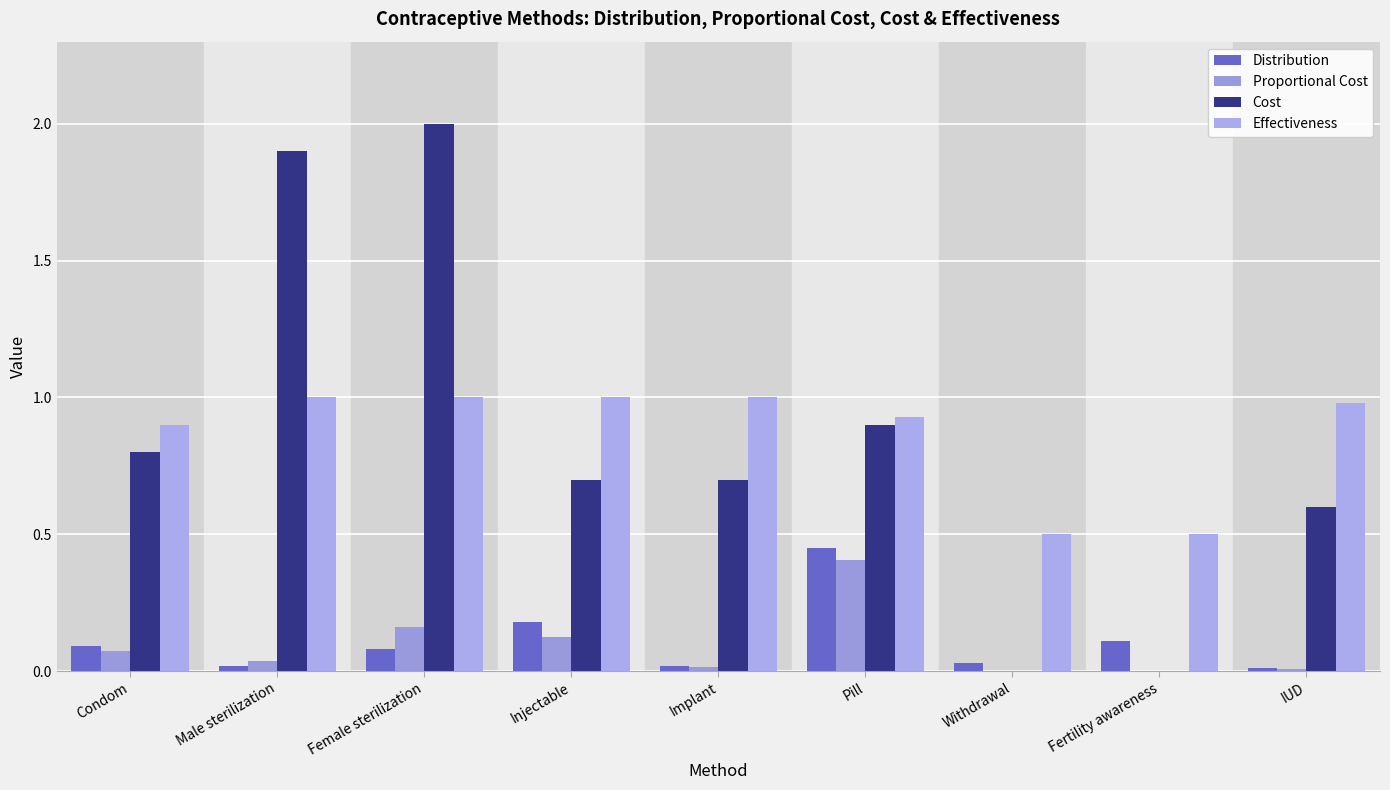

At Injectable, list the series in order from largest to smallest.

Effectiveness, Cost, Distribution, Proportional Cost